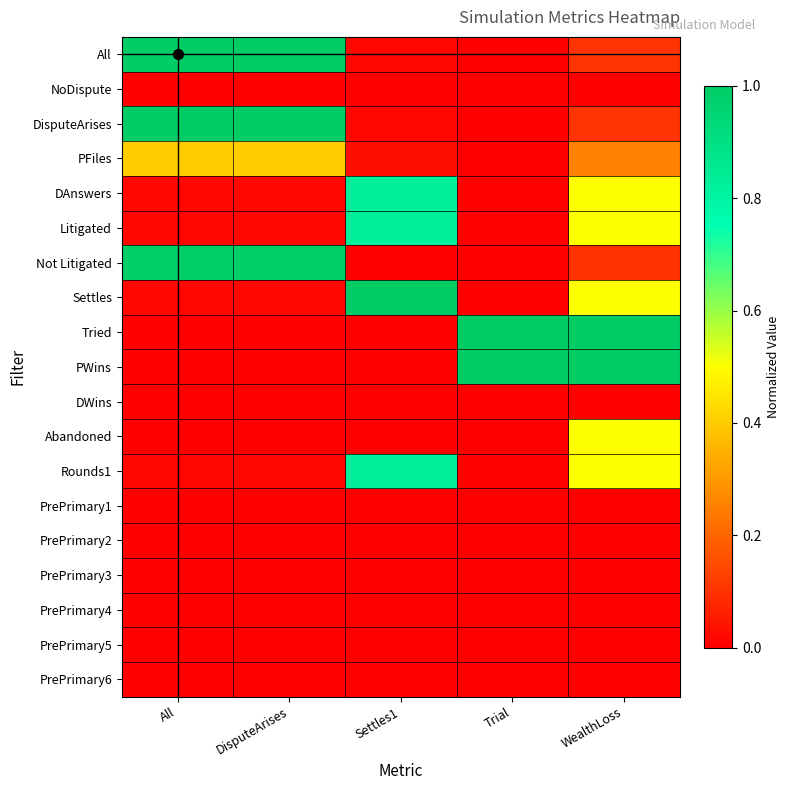

Reading left to right, transcribe all the data shown in this chart.

All: All=1.0	DisputeArises=1.0	Settles1=0.0	Trial=0.0	WealthLoss=0.1
NoDispute: All=0.0	DisputeArises=0.0	Settles1=0.0	Trial=0.0	WealthLoss=0.0
DisputeArises: All=1.0	DisputeArises=1.0	Settles1=0.0	Trial=0.0	WealthLoss=0.1
PFiles: All=0.4	DisputeArises=0.4	Settles1=0.0	Trial=0.0	WealthLoss=0.3
DAnswers: All=0.0	DisputeArises=0.0	Settles1=0.8	Trial=0.0	WealthLoss=0.5
Litigated: All=0.0	DisputeArises=0.0	Settles1=0.8	Trial=0.0	WealthLoss=0.5
Not Litigated: All=1.0	DisputeArises=1.0	Settles1=0.0	Trial=0.0	WealthLoss=0.1
Settles: All=0.0	DisputeArises=0.0	Settles1=1.0	Trial=0.0	WealthLoss=0.5
Tried: All=0.0	DisputeArises=0.0	Settles1=0.0	Trial=1.0	WealthLoss=1.0
PWins: All=0.0	DisputeArises=0.0	Settles1=0.0	Trial=1.0	WealthLoss=1.0
DWins: All=0.0	DisputeArises=0.0	Settles1=0.0	Trial=0.0	WealthLoss=0.0
Abandoned: All=0.0	DisputeArises=0.0	Settles1=0.0	Trial=0.0	WealthLoss=0.5
Rounds1: All=0.0	DisputeArises=0.0	Settles1=0.8	Trial=0.0	WealthLoss=0.5
PrePrimary1: All=0.0	DisputeArises=0.0	Settles1=0.0	Trial=0.0	WealthLoss=0.0
PrePrimary2: All=0.0	DisputeArises=0.0	Settles1=0.0	Trial=0.0	WealthLoss=0.0
PrePrimary3: All=0.0	DisputeArises=0.0	Settles1=0.0	Trial=0.0	WealthLoss=0.0
PrePrimary4: All=0.0	DisputeArises=0.0	Settles1=0.0	Trial=0.0	WealthLoss=0.0
PrePrimary5: All=0.0	DisputeArises=0.0	Settles1=0.0	Trial=0.0	WealthLoss=0.0
PrePrimary6: All=0.0	DisputeArises=0.0	Settles1=0.0	Trial=0.0	WealthLoss=0.0